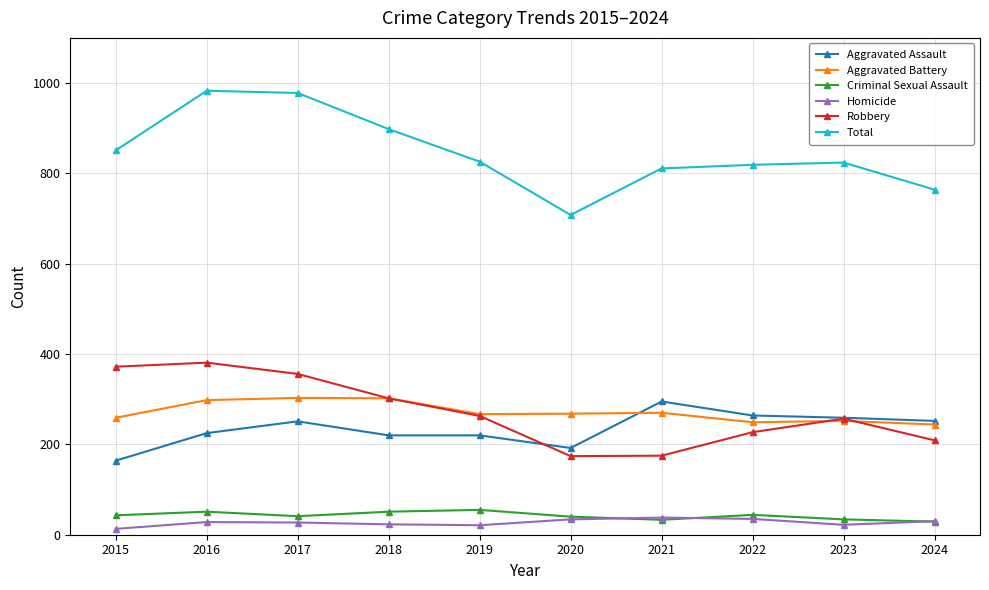

True or false: Criminal Sexual Assault and Robbery intersect in this chart.

False